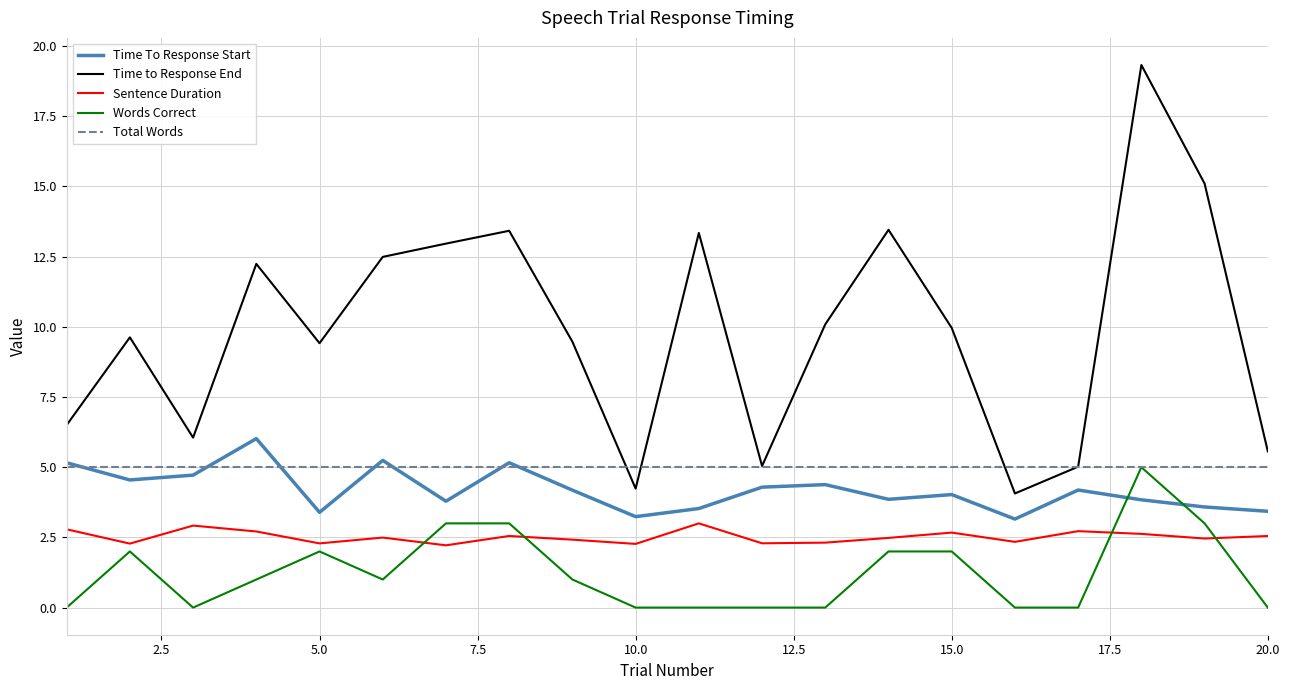

What is the average value of the Total Words series?

5.0